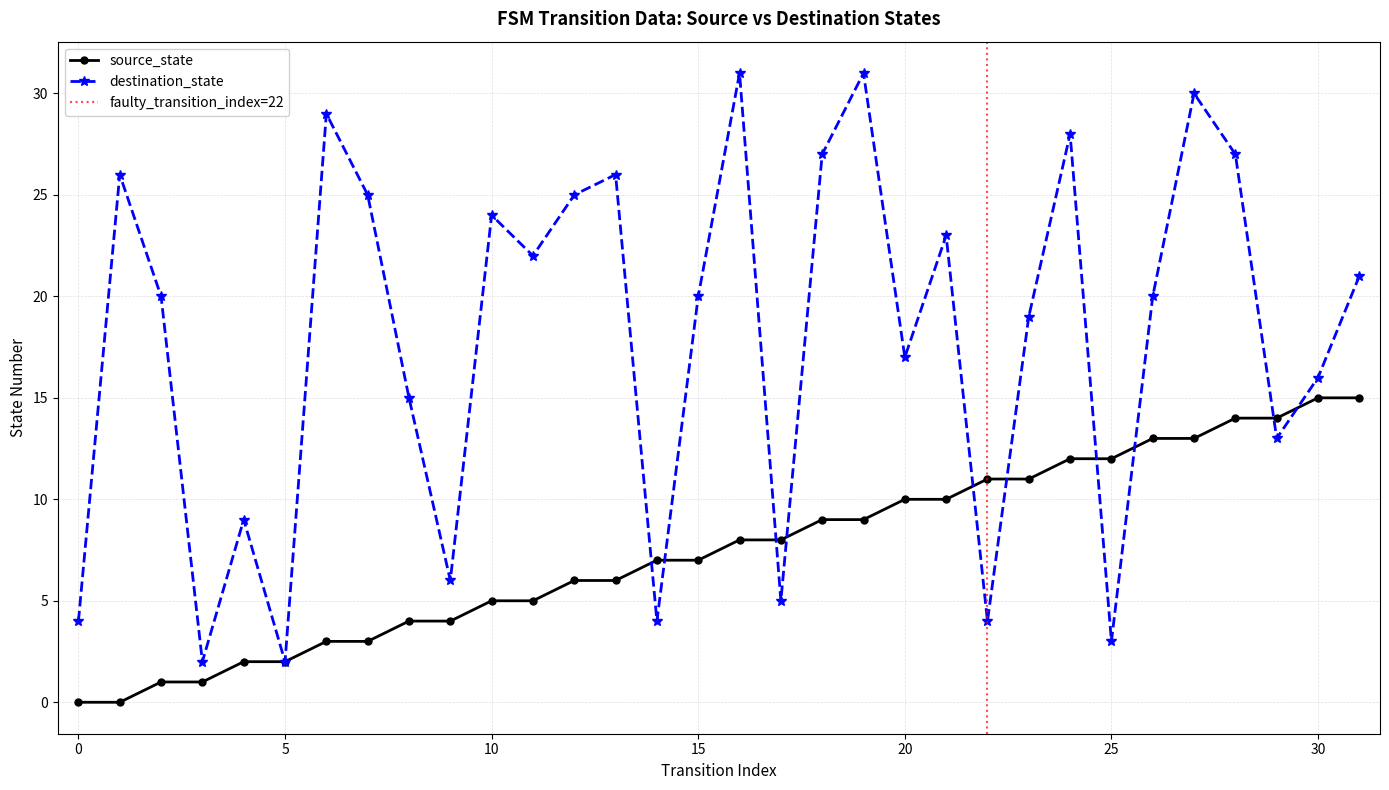

List the series in order of their peak value, lowest first.

source_state, destination_state